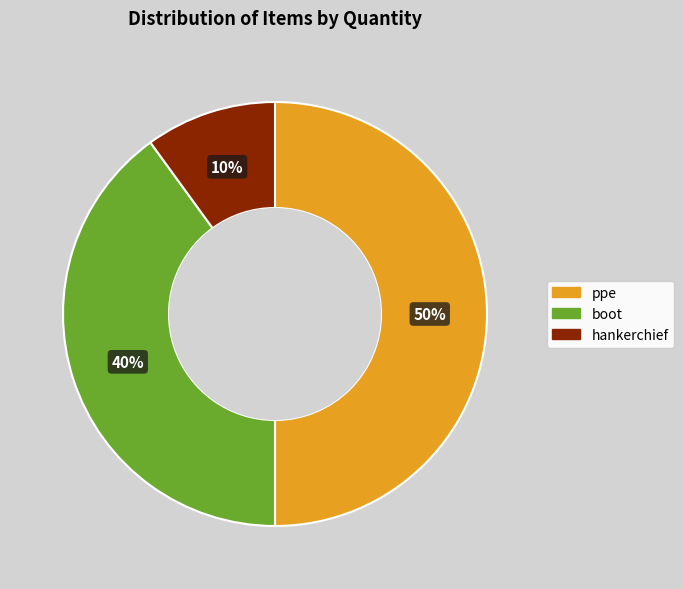

To the nearest percent, what percentage of the pie is hankerchief?

10%